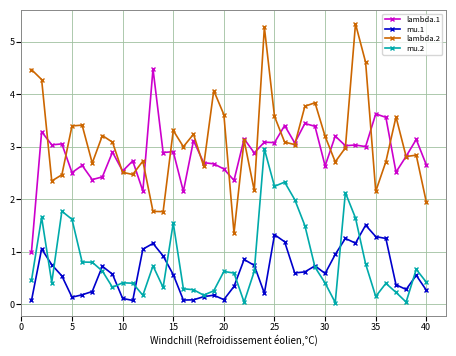

What is the difference between the second highest and minimum values in the mu.1 series?

1.3